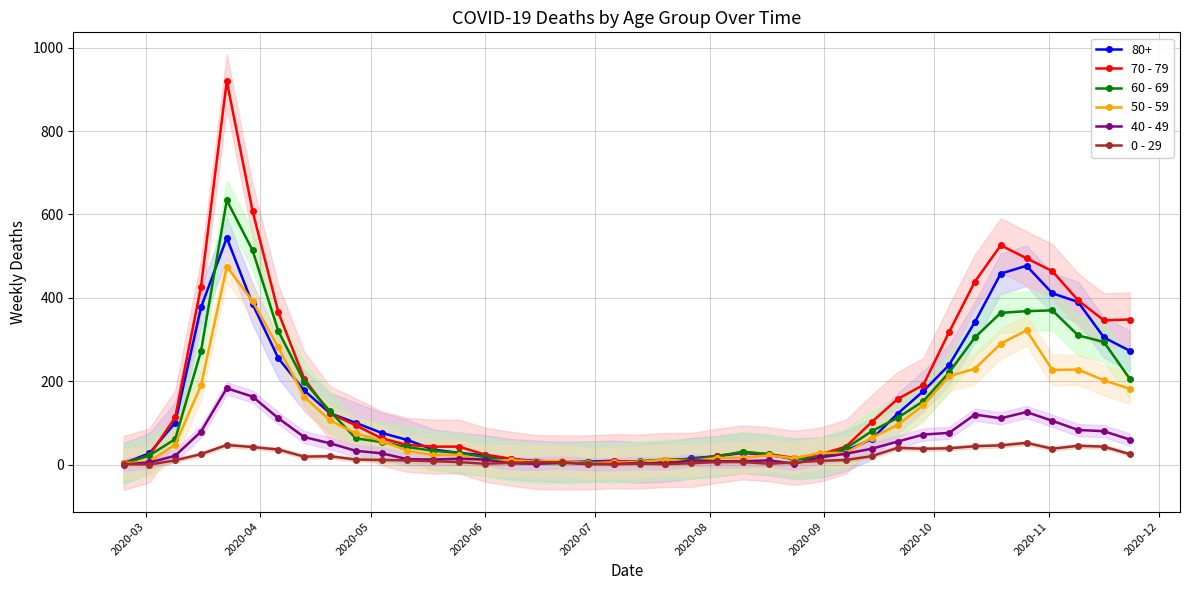

True or false: 70 - 79 and 40 - 49 intersect in this chart.

False